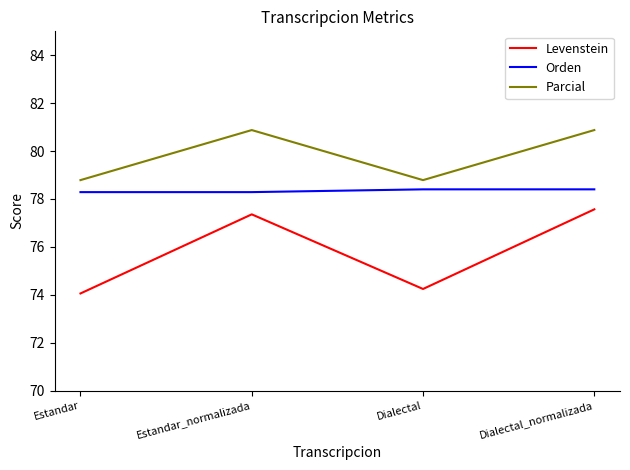

Which series changed the most between Dialectal and Dialectal_normalizada?

Levenstein